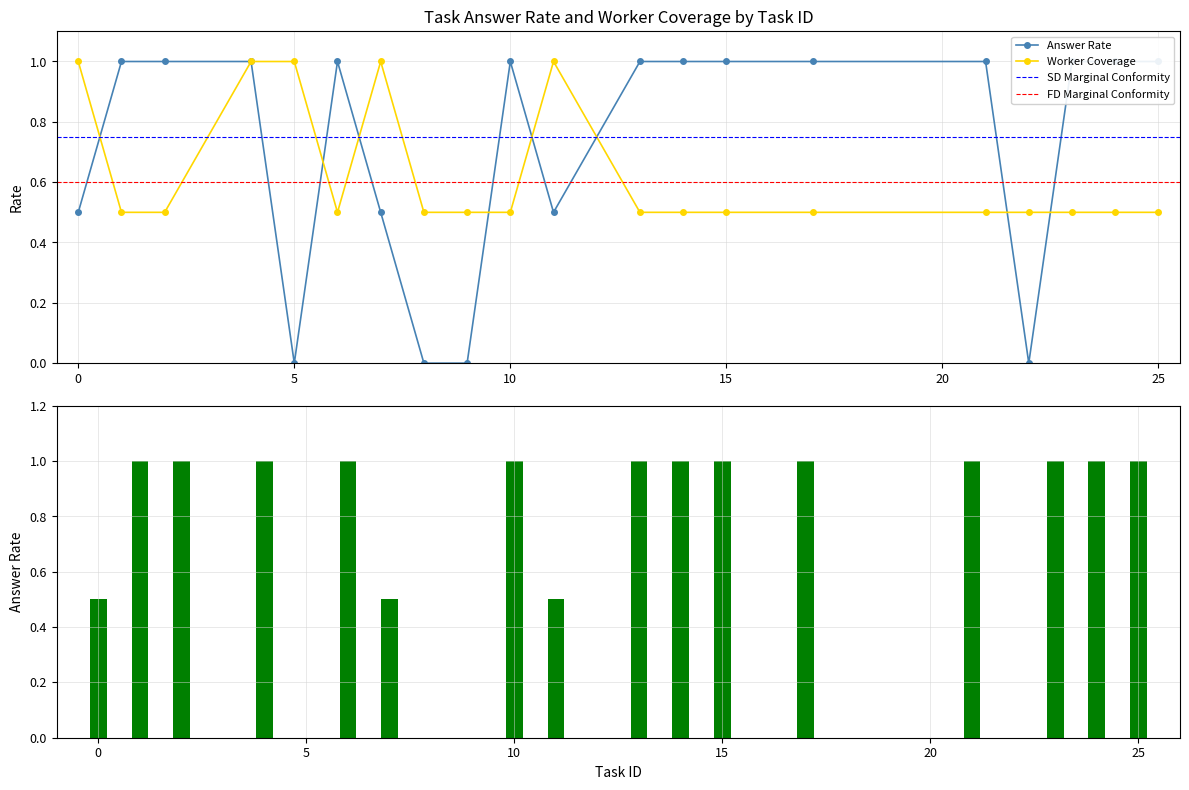

True or false: Worker Coverage has more than 1 interior local peaks.

True